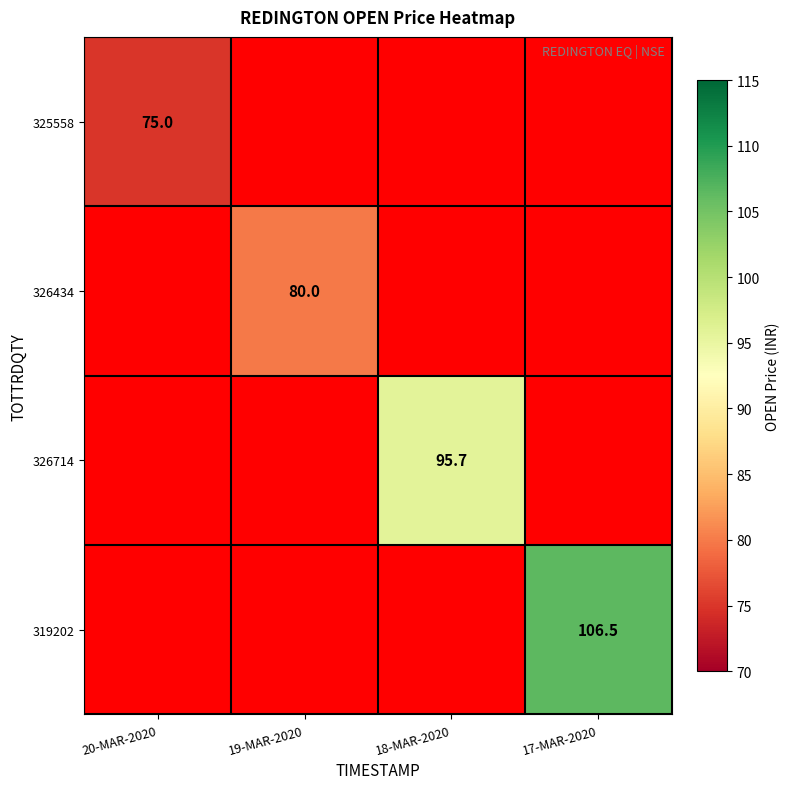

True or false: 319202 has a value of 106.5 at 17-MAR-2020.

True